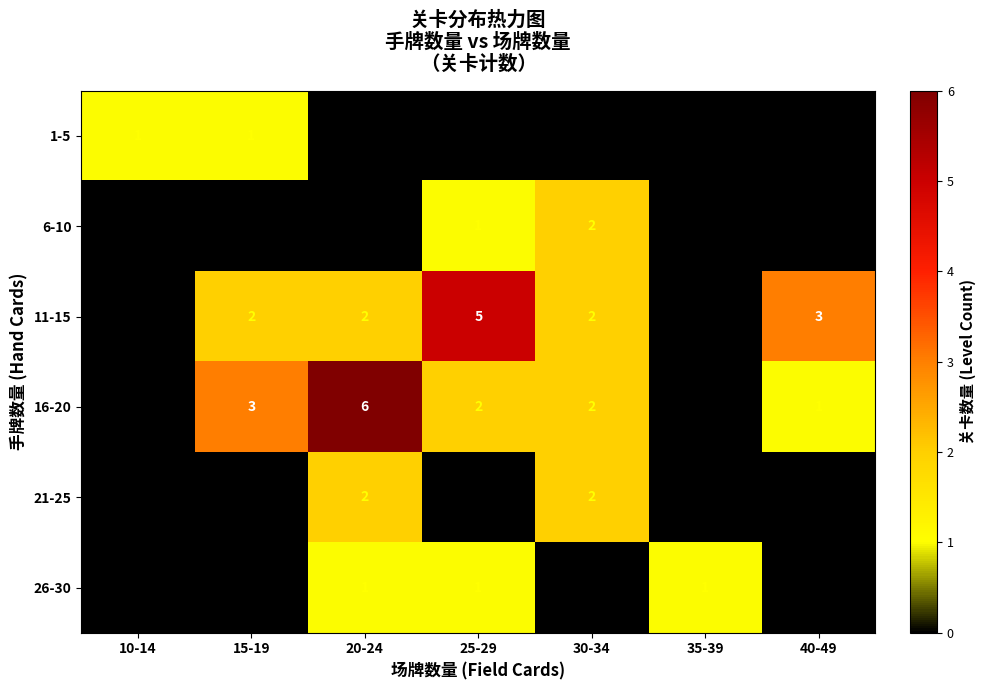

Is it true that 6-10 equals 1 at 25-29?

True